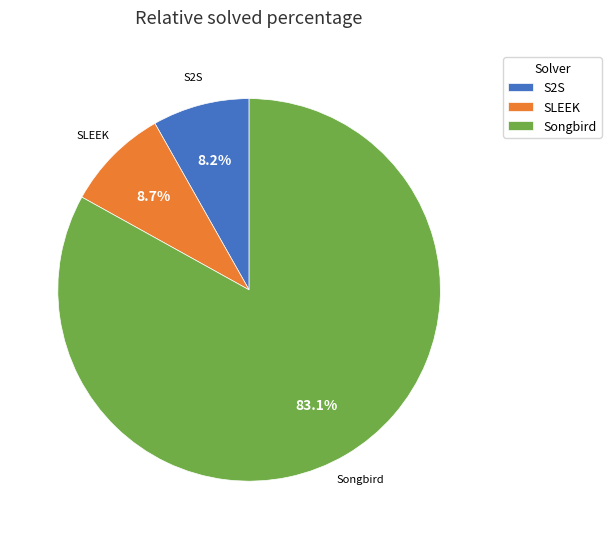

Is the sum of Songbird and SLEEK greater than half?

Yes